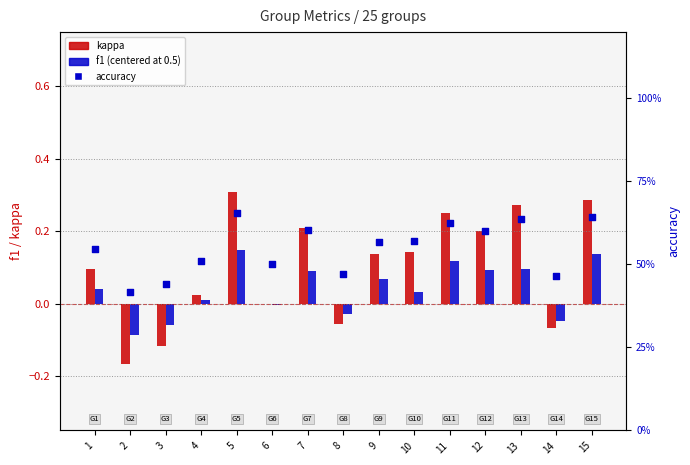

What is the total value across all series at 7?

0.9